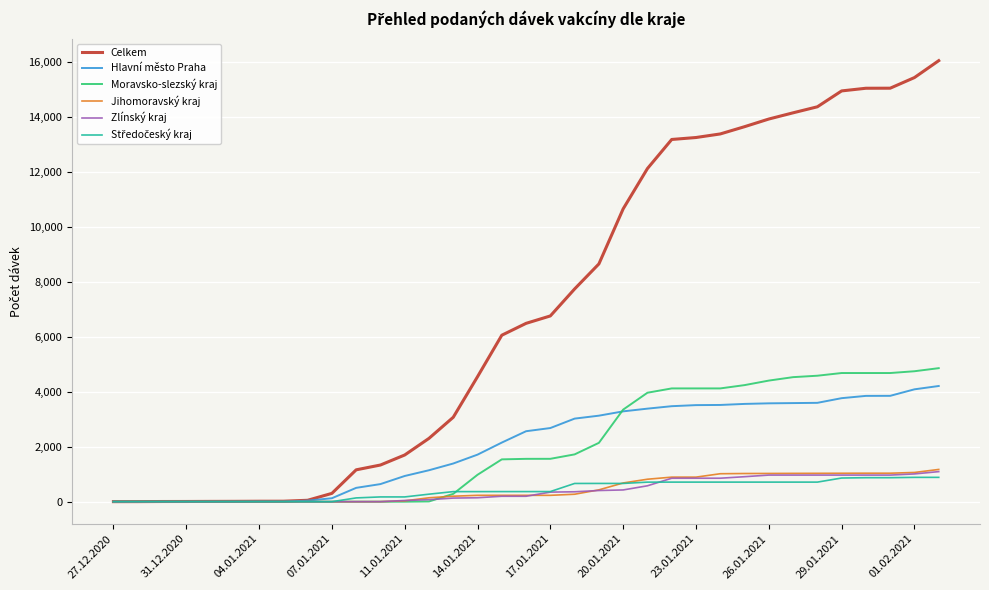

Which series has the widest spread of values?

Celkem